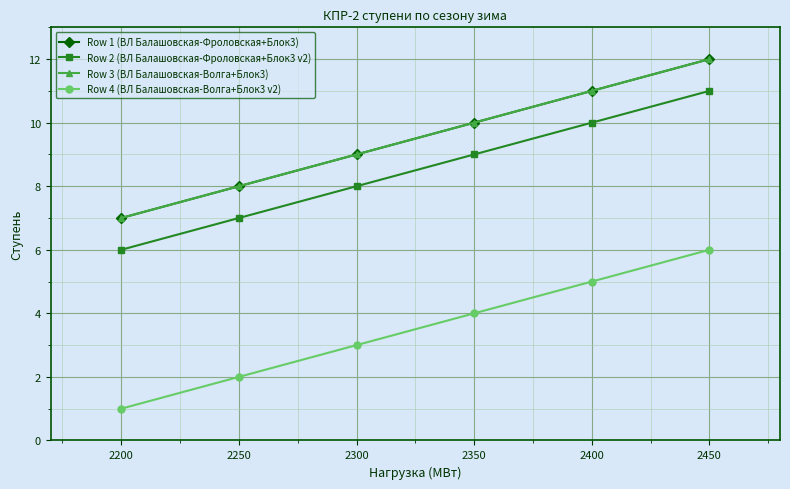

Where does the Row 3 (ВЛ Балашовская-Волга+Блок3) series first go above 10?

2400